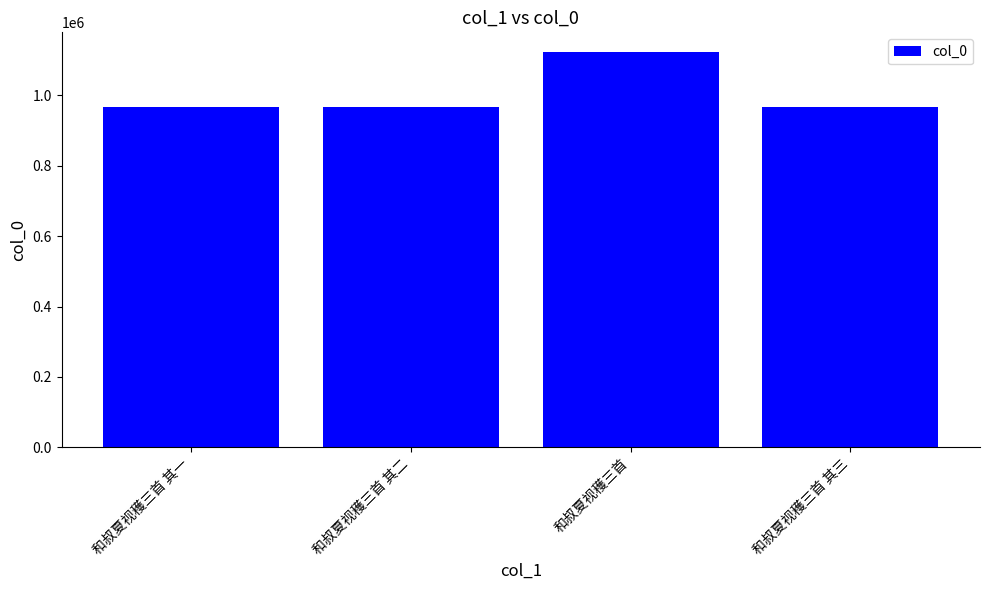

What is the maximum value shown in the chart?

1123105